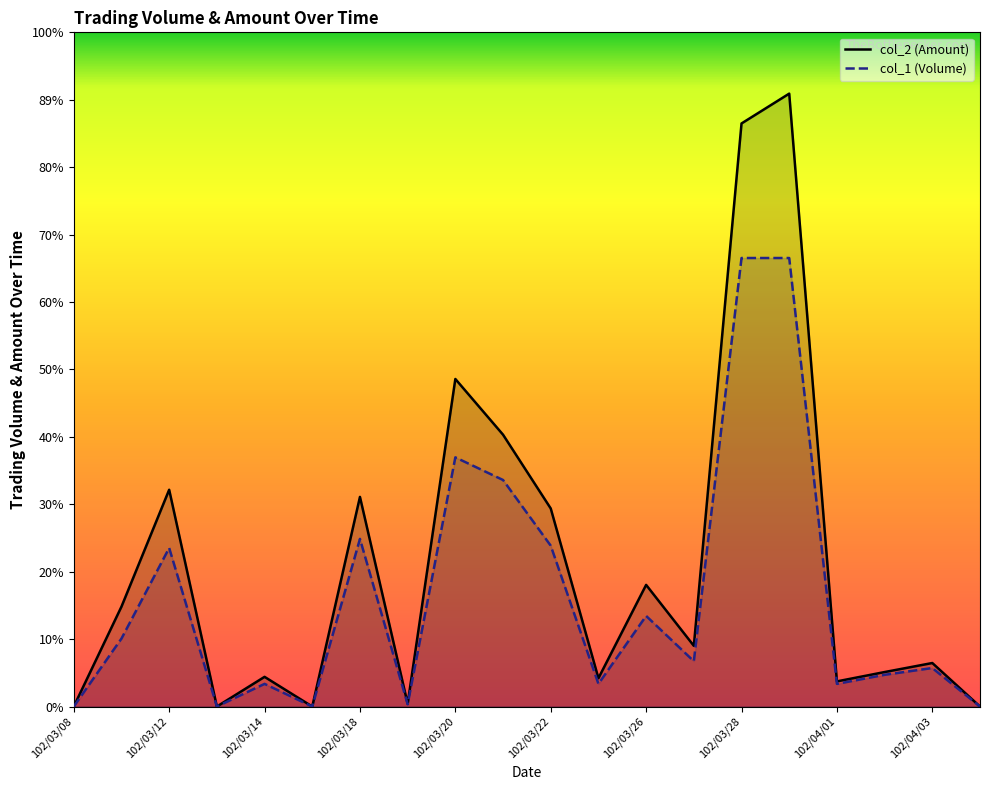

Which series has the widest spread of values?

col_2 (Amount)